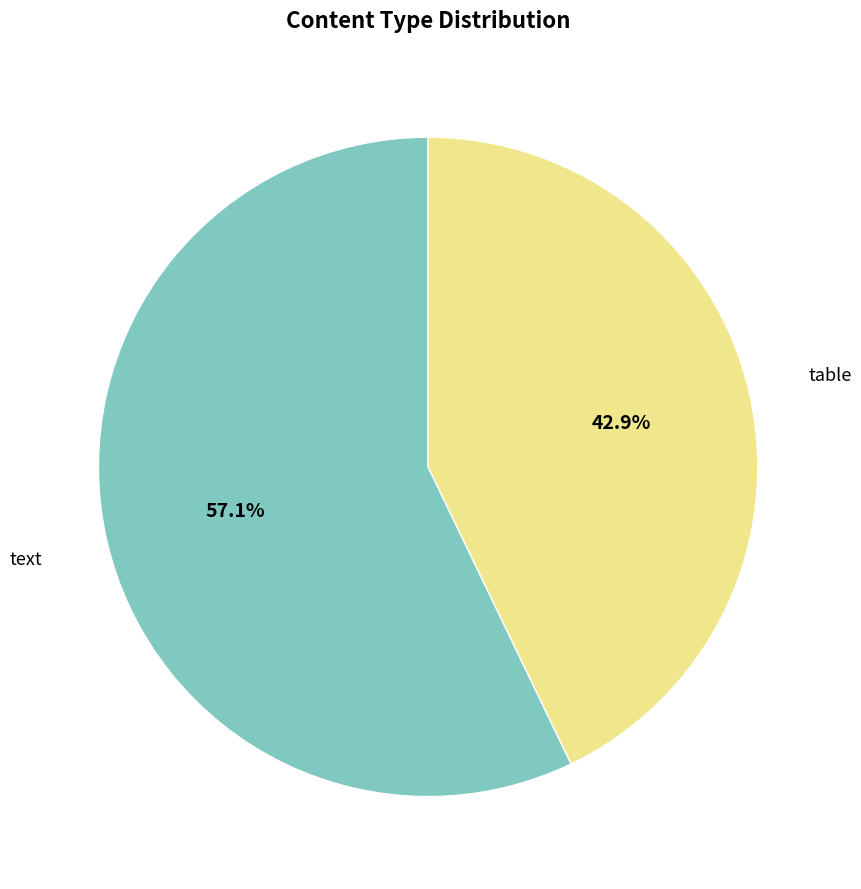

Is there a majority slice in this chart?

Yes